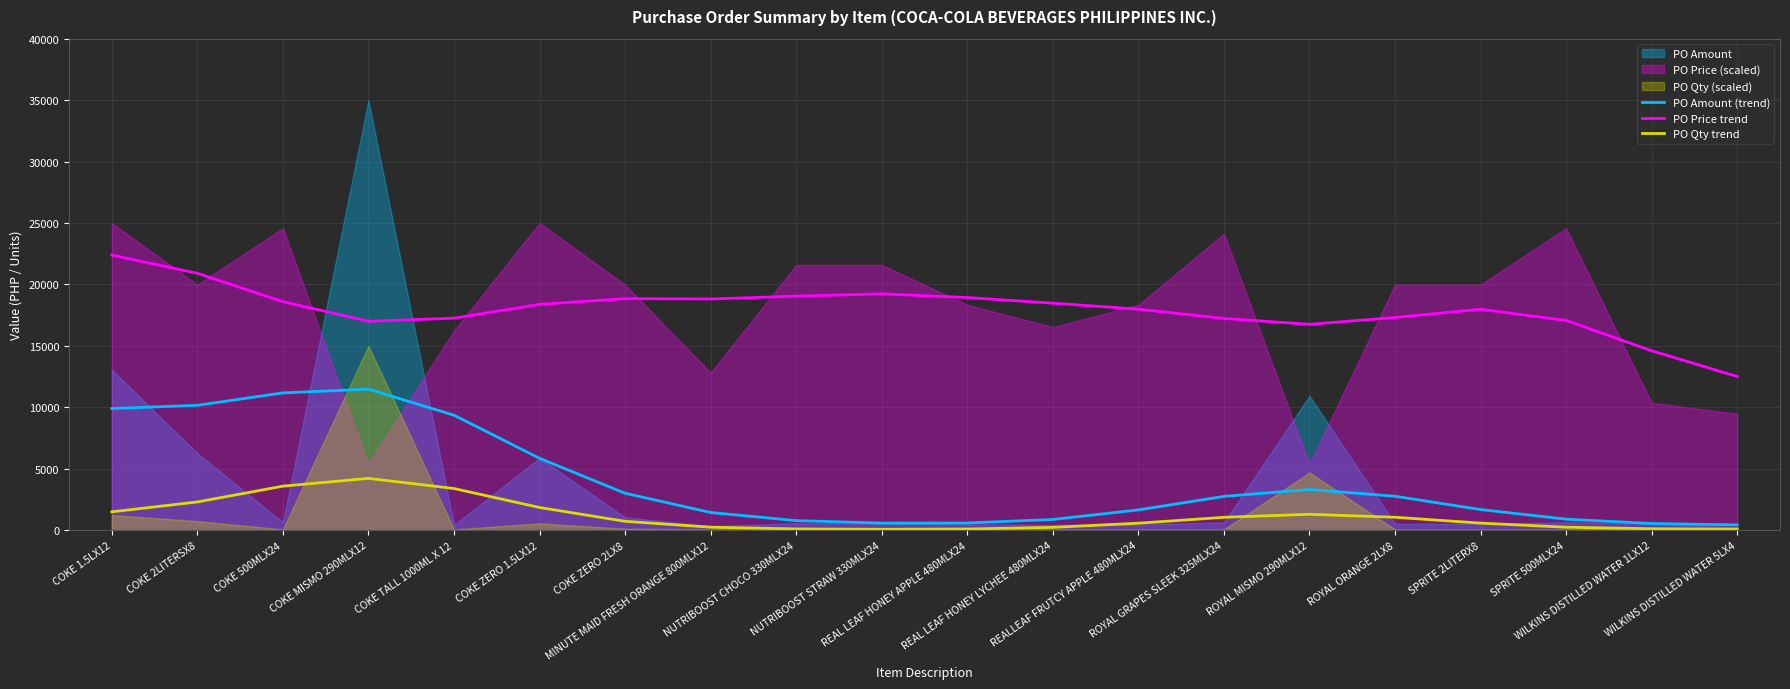

What is the maximum value for PO Qty trend?

4217.1